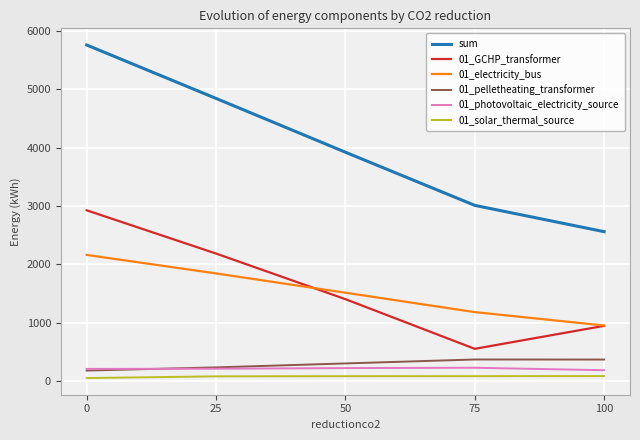

At 75, list the series in order from smallest to largest.

01_solar_thermal_source, 01_photovoltaic_electricity_source, 01_pelletheating_transformer, 01_GCHP_transformer, 01_electricity_bus, sum